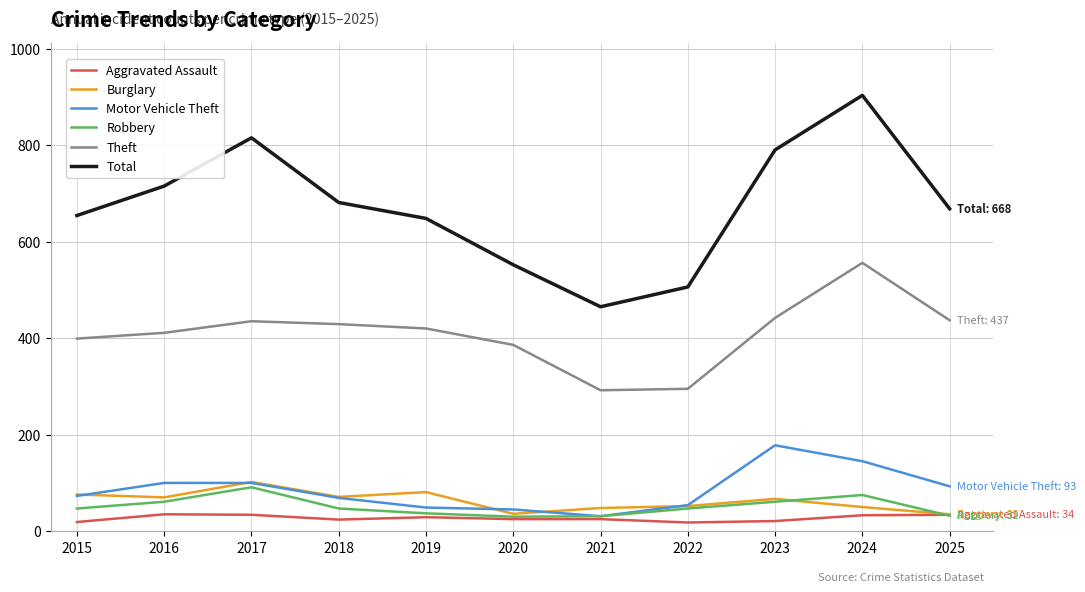

True or false: Theft and Robbery intersect in this chart.

False